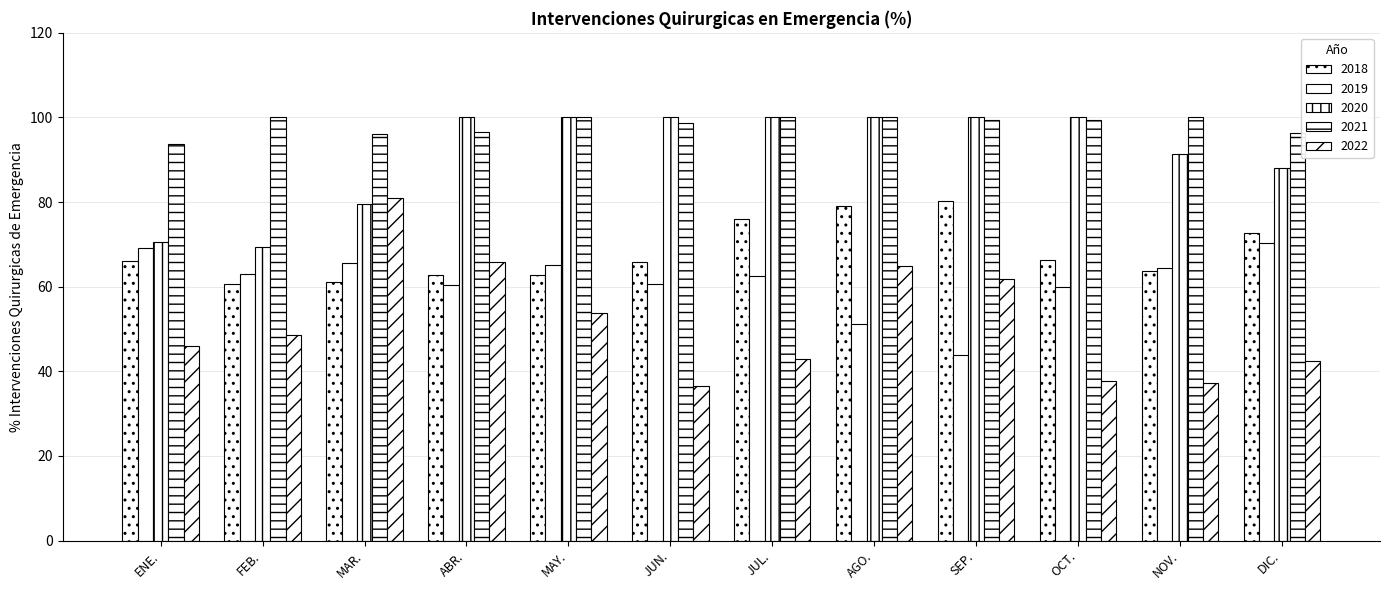

Between MAY. and OCT., which is larger?

OCT.